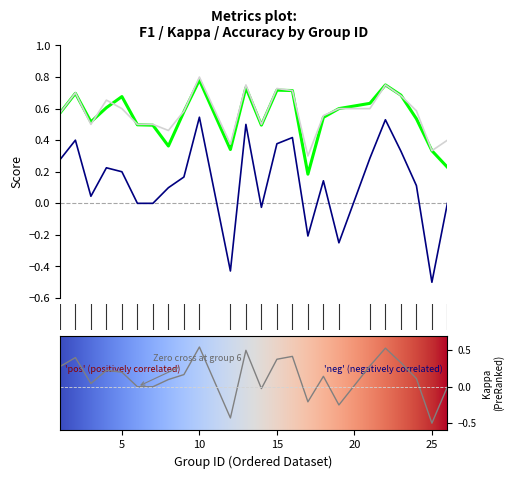

How many distinct data groups are displayed?

3